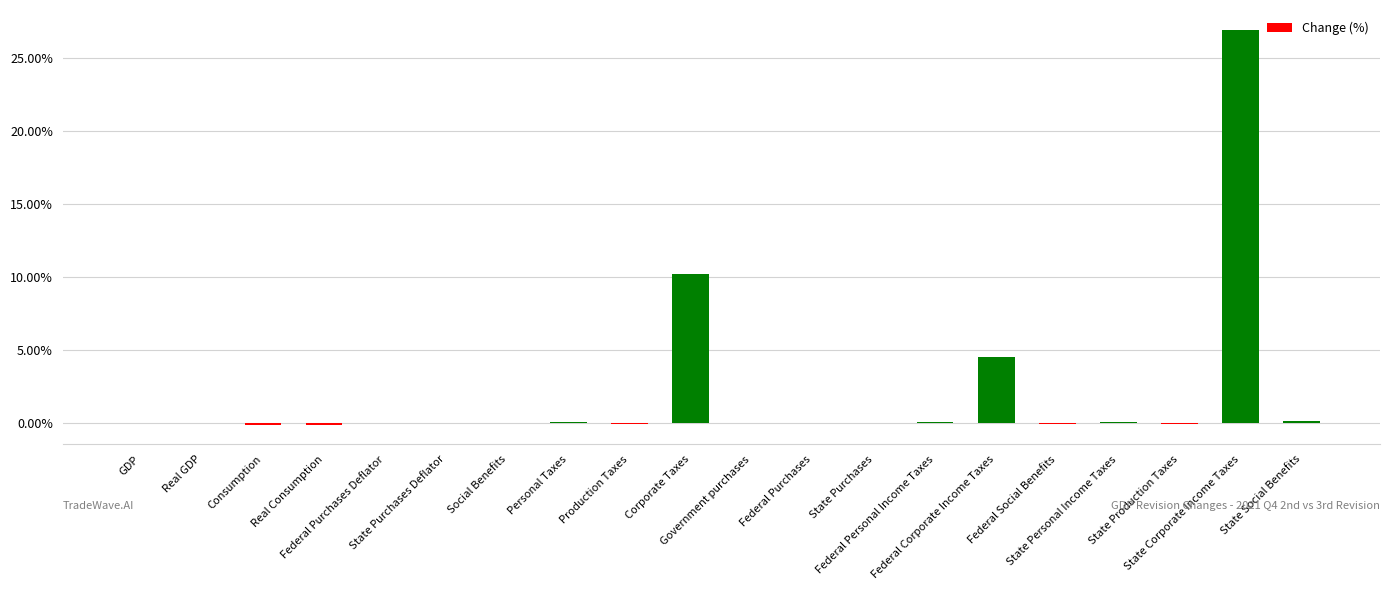

Are the bars horizontal?

No